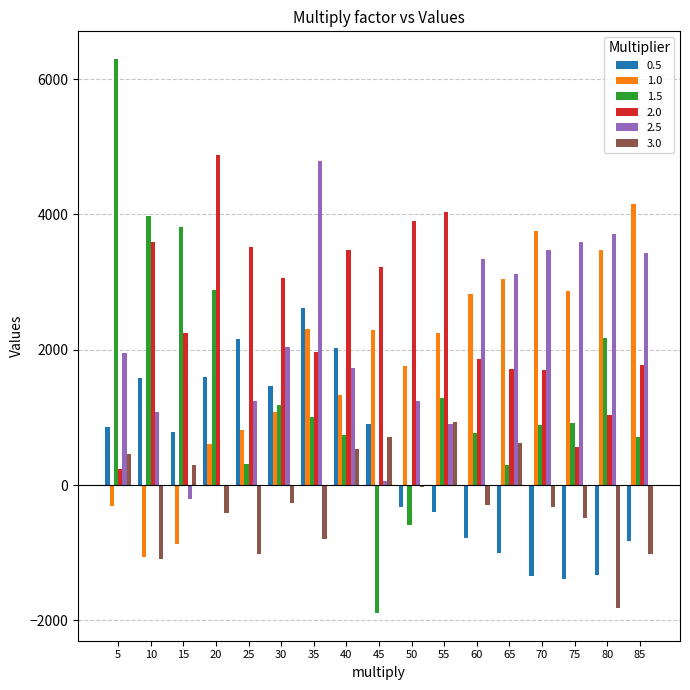

What is the sum of the 2.0 values at 60 and 25?

5374.2